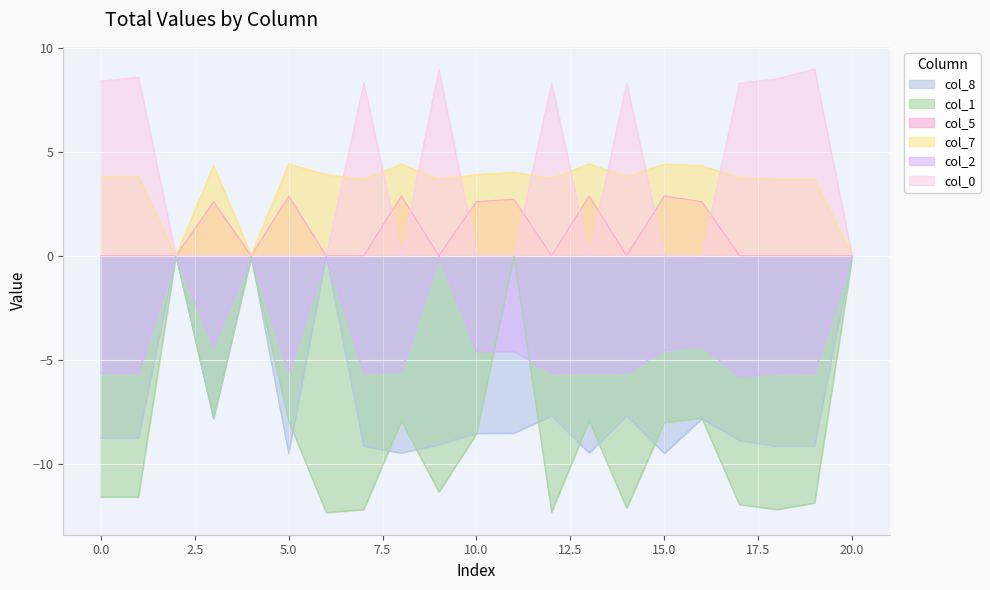

Which has a higher value, 11 or 5?

11